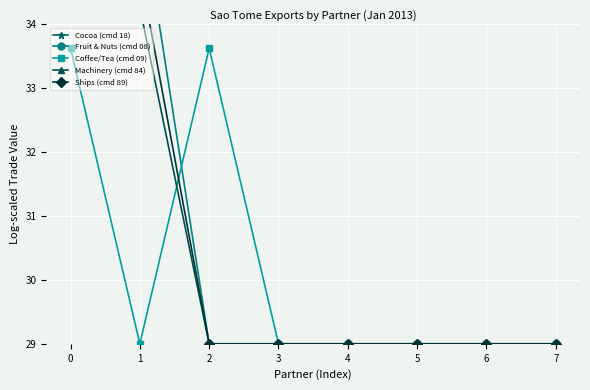

At how many categories does at least one series exceed 30?

8